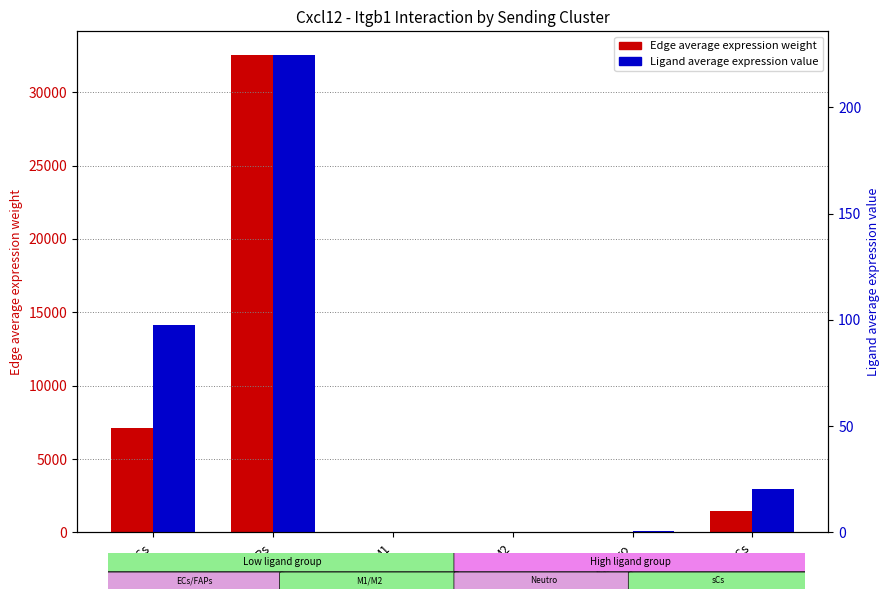

How many distinct data groups are displayed?

2